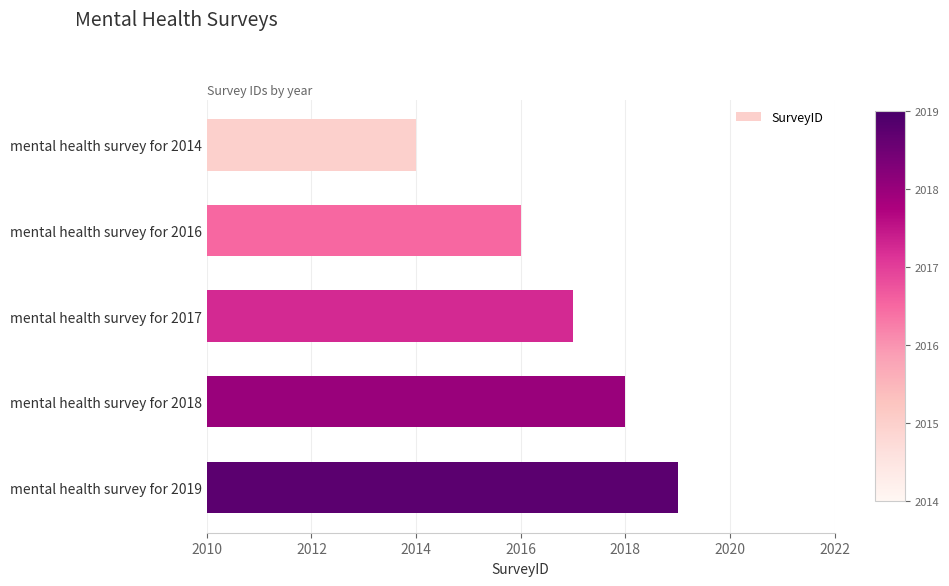

At which label is the value closest to 2016?

mental health survey for 2016